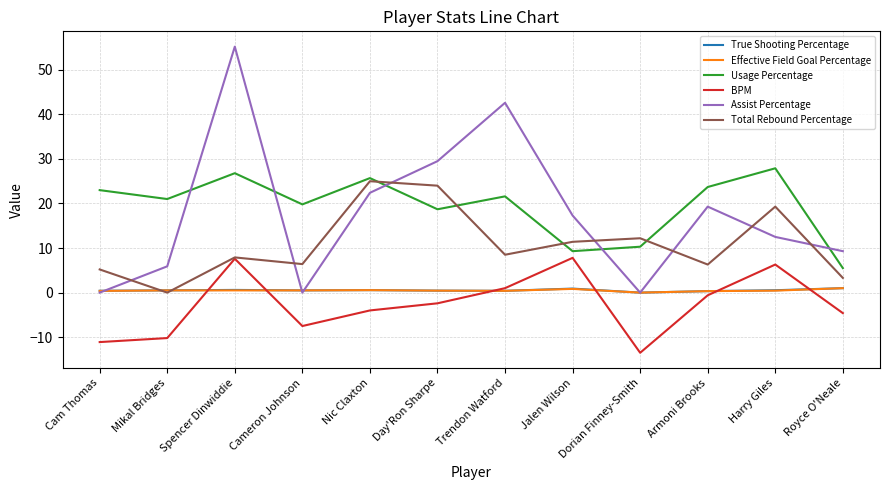

At which category is the sum across all series the highest?

Spencer Dinwiddie